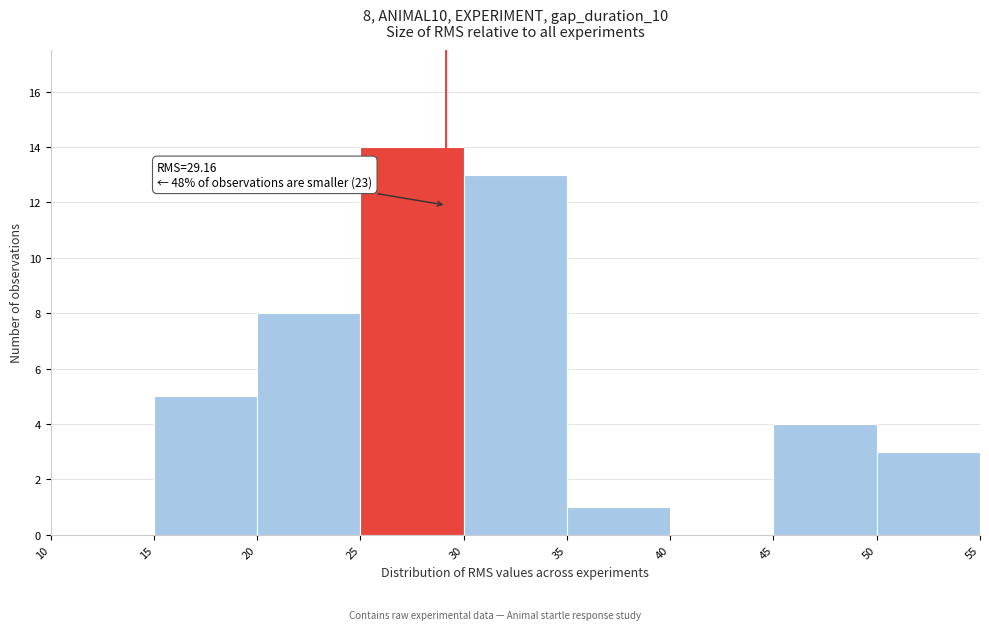

Over which range of the x-axis is the bar tallest?

25 to 30